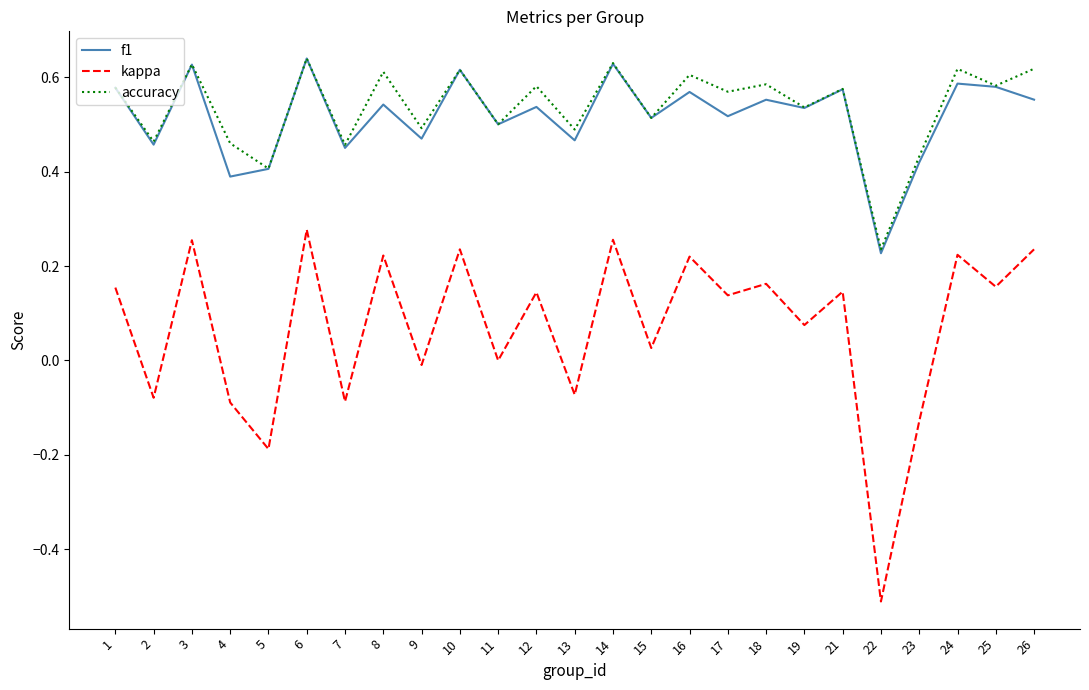

What is the spread (max minus min) of values at 22?

0.7